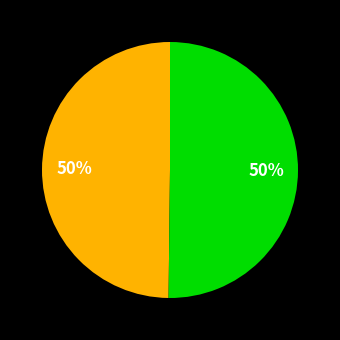

How many segments does this pie chart have?

2